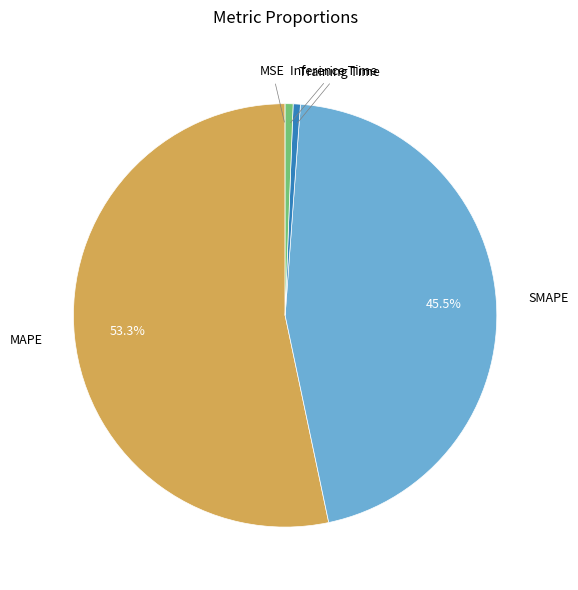

Is there any slice that represents more than half of the pie?

Yes